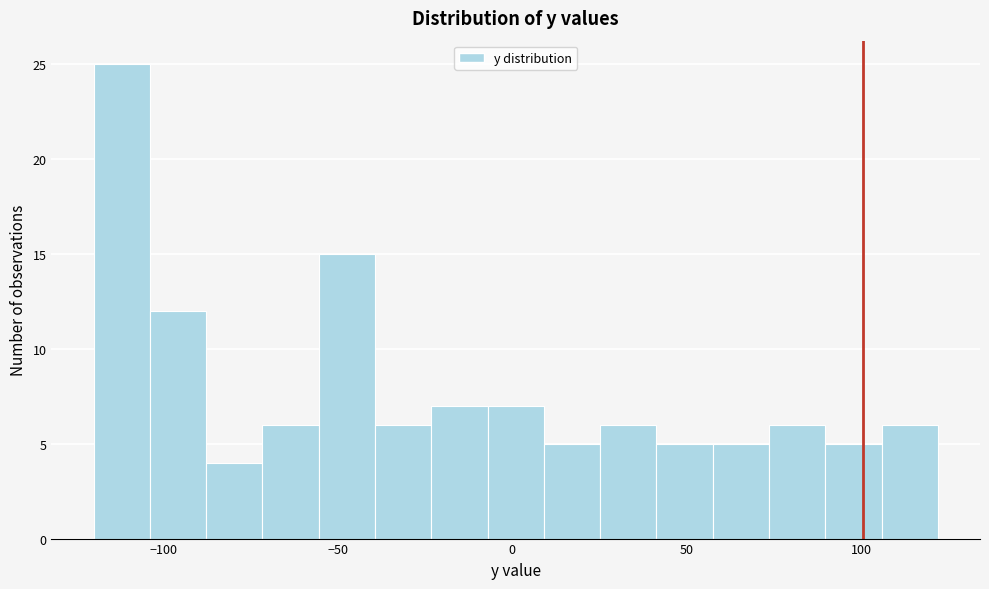

Around what value on the x-axis is the tallest bar? Give the approximate position of its centre, as read against the axis.

-110